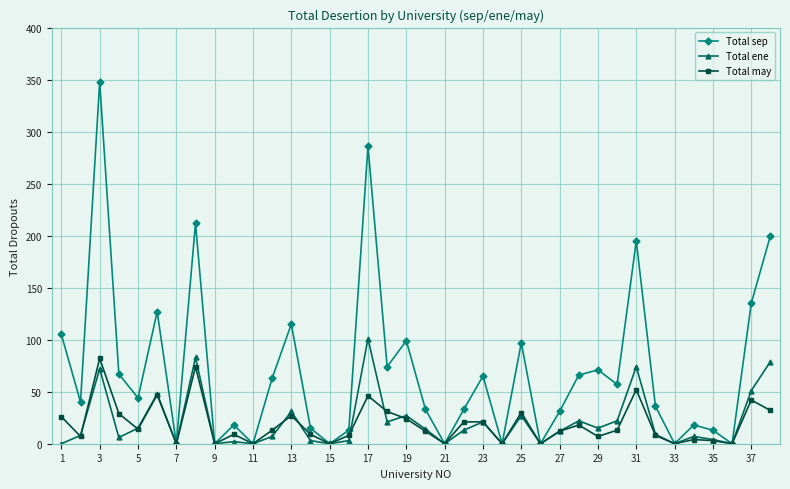

True or false: Total may has more than 1 interior local peaks.

True